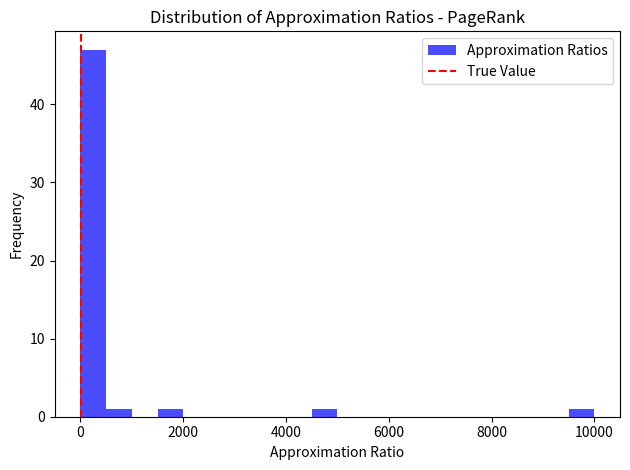

Around what value on the x-axis is the tallest bar? Give the approximate position of its centre, as read against the axis.

200